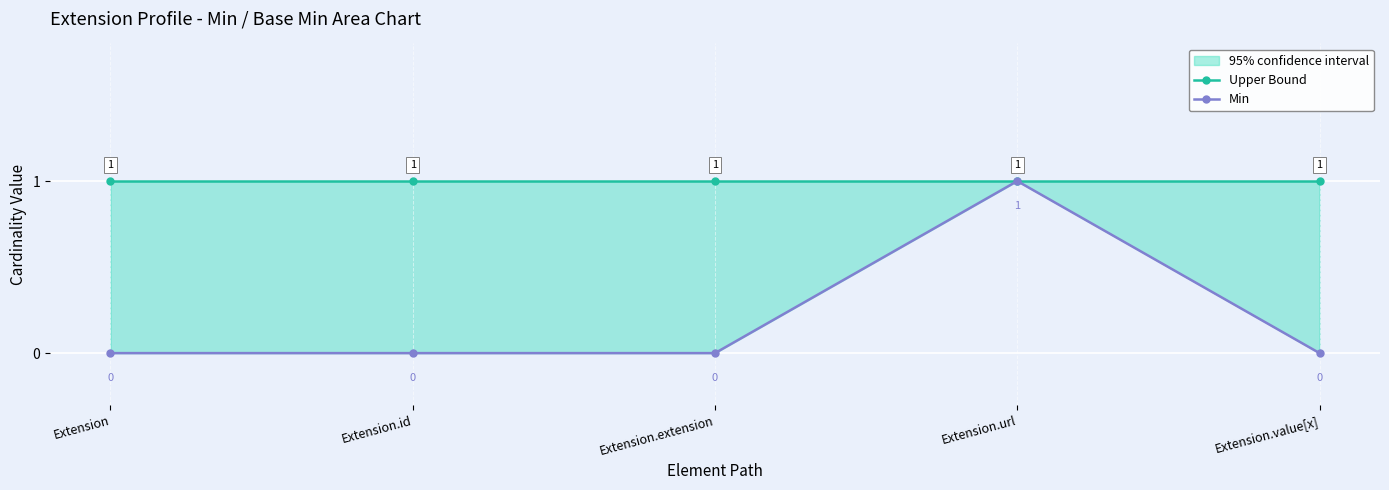

Rank the categories by Min value from highest to lowest.

Extension.url, Extension, Extension.id, Extension.extension, Extension.value[x]